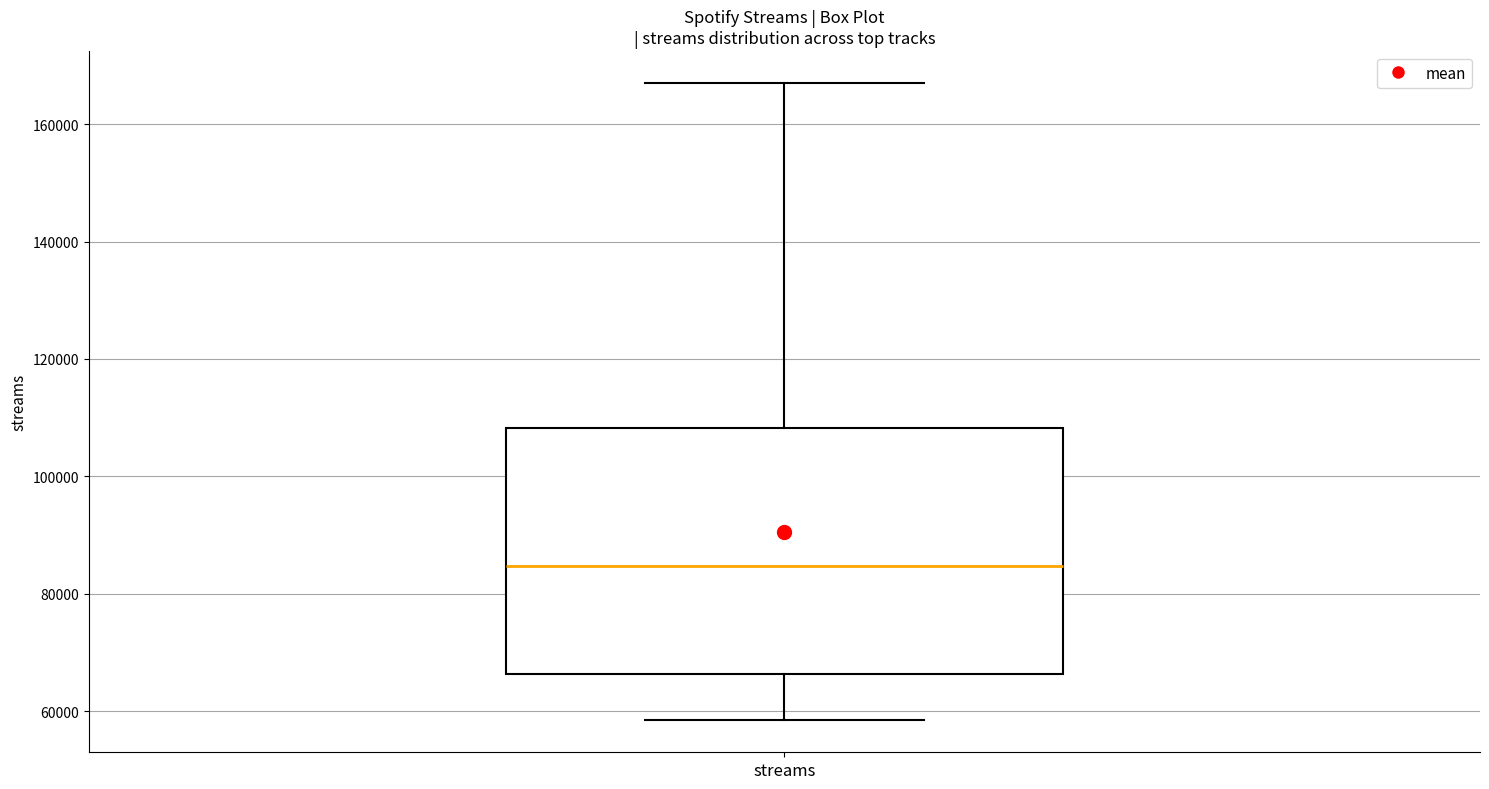

Where does the median line of the box for streams sit on the y-axis? The values are not printed on the chart, so give them approximately, as read against the axis.

84000